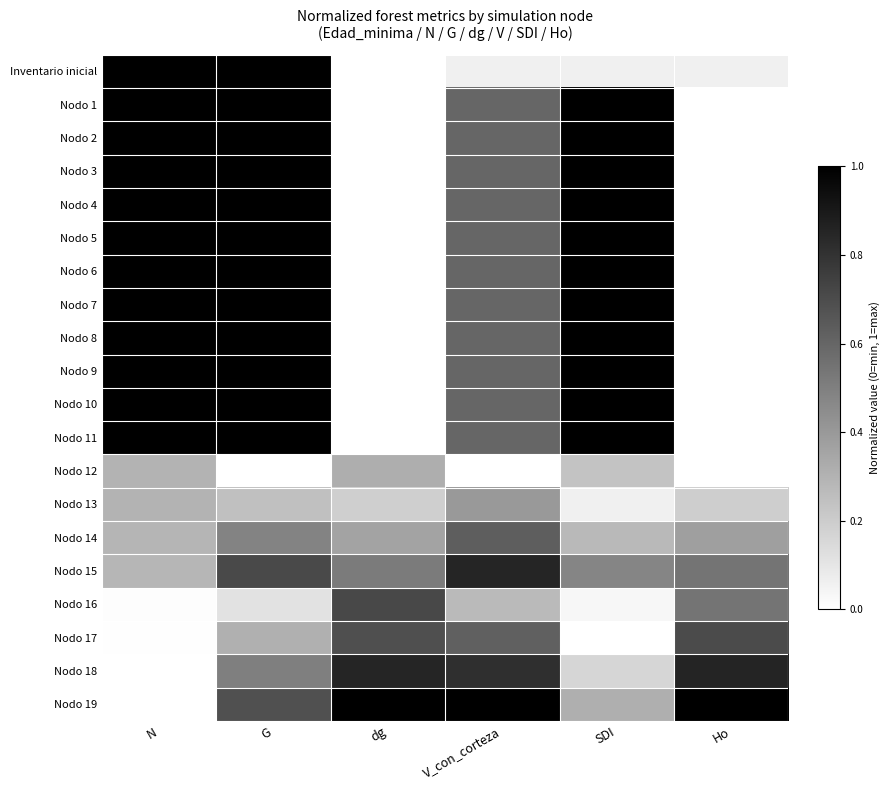

At which category is the sum across all series the highest?

G